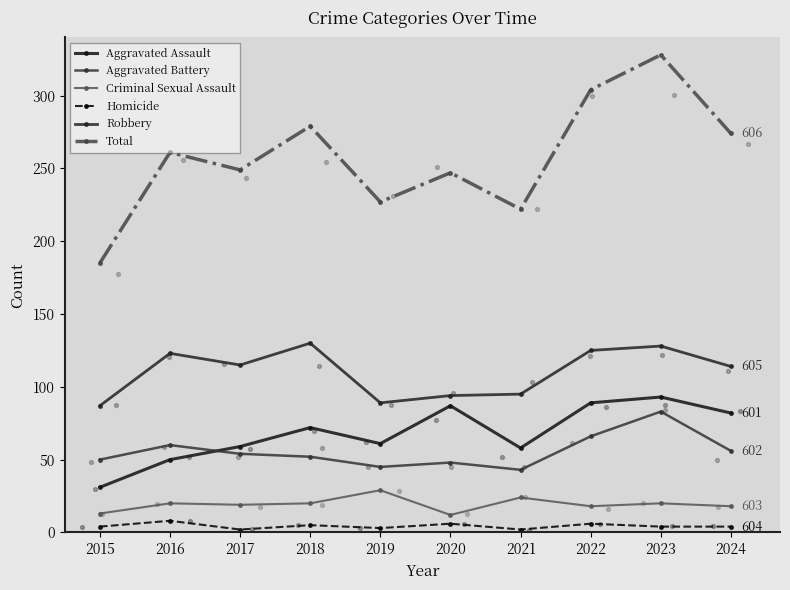

Which series reaches the minimum Y coordinate?

Homicide